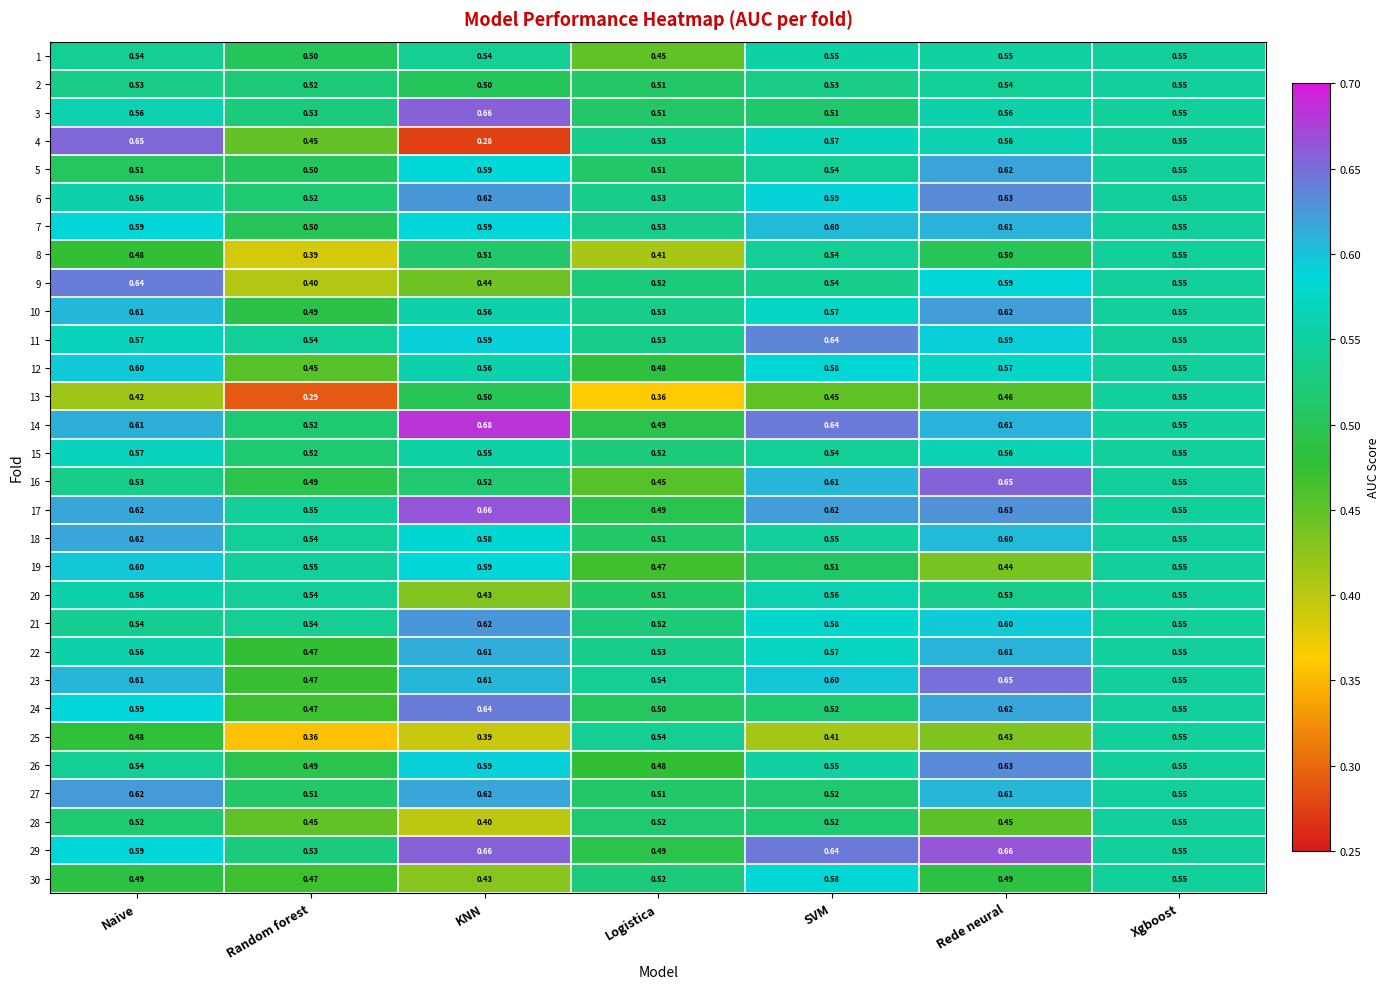

Which label corresponds to the smallest value in the chart?

KNN